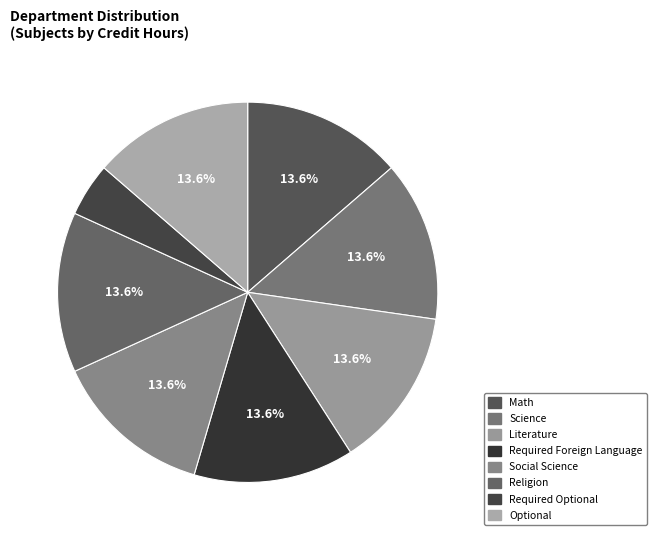

Does Social Science represent more than half of the total?

No